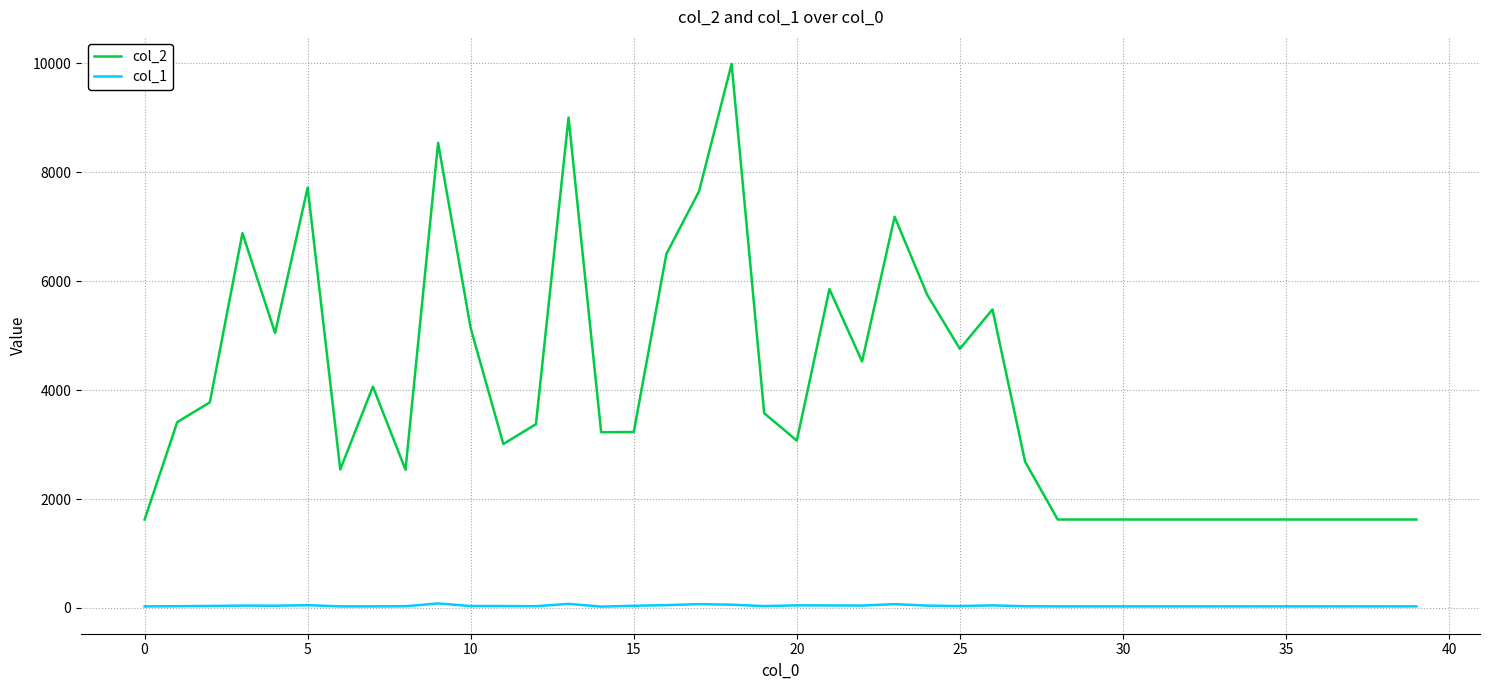

Rank the series by their average value, from highest to lowest.

col_2, col_1